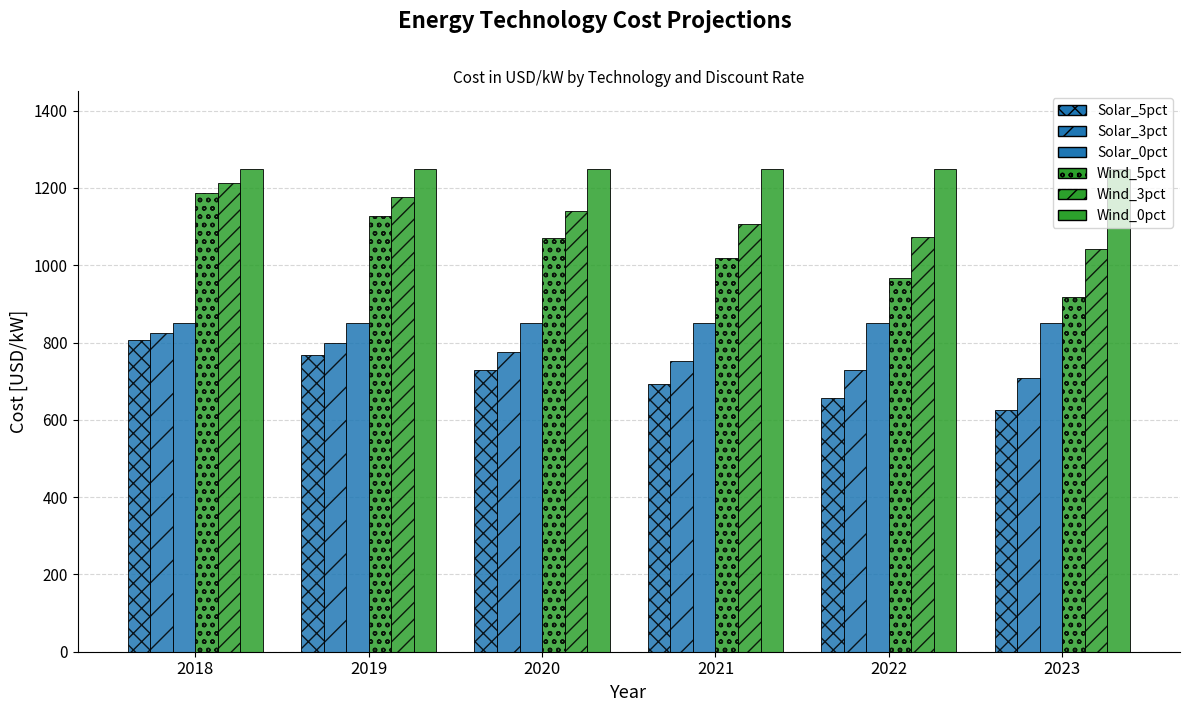

How many bars are there in each group?

6